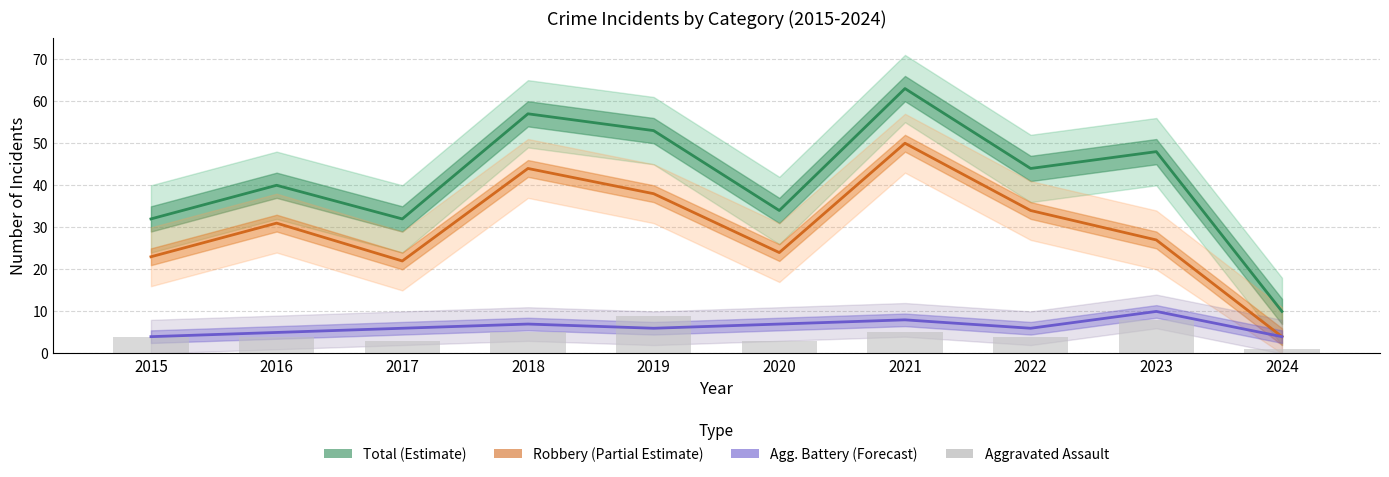

Reading right to left, what are all the values shown in this chart?

Total (Estimate): 2024=10	2023=48	2022=44	2021=63	2020=34	2019=53	2018=57	2017=32	2016=40	2015=32
Robbery (Partial Estimate): 2024=4	2023=27	2022=34	2021=50	2020=24	2019=38	2018=44	2017=22	2016=31	2015=23
Aggravated Battery (Forecast): 2024=4	2023=10	2022=6	2021=8	2020=7	2019=6	2018=7	2017=6	2016=5	2015=4
Aggravated Assault: 2024=1	2023=8	2022=4	2021=5	2020=3	2019=9	2018=5	2017=3	2016=4	2015=4